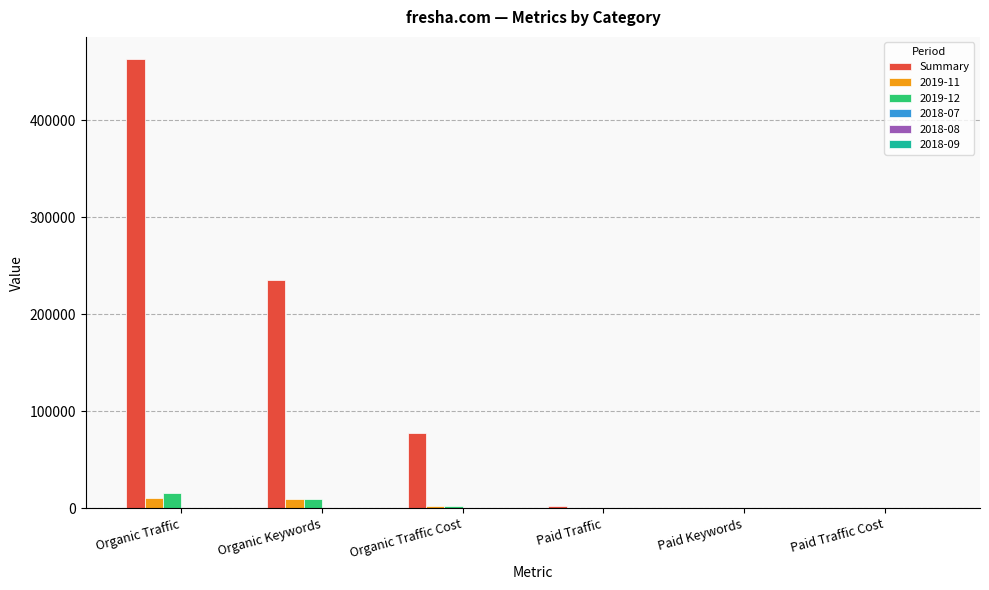

True or false: Summary has a value of 78321 at Organic Keywords.

False